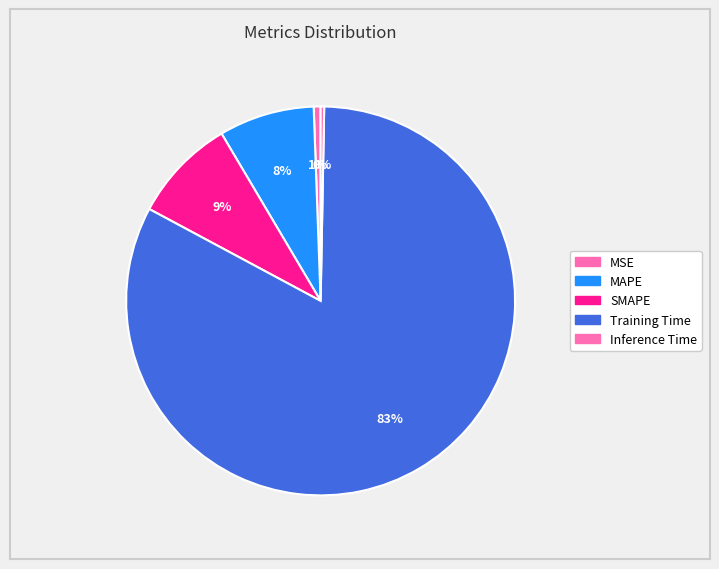

Rank the categories by value from lowest to highest.

Inference Time, MSE, MAPE, SMAPE, Training Time